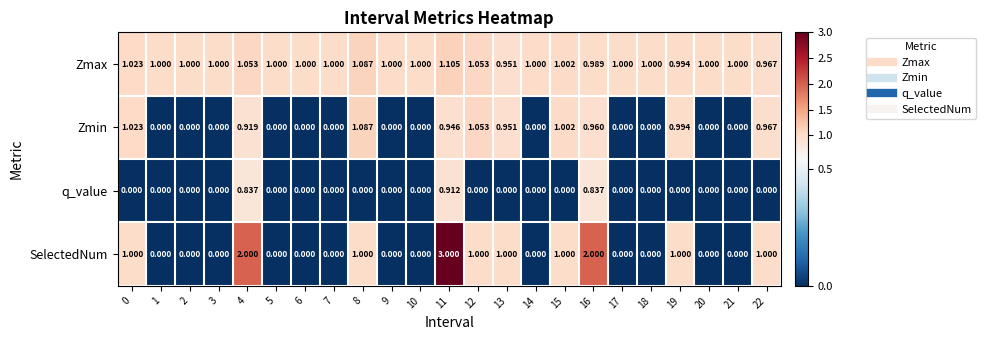

List the series in order of their peak value, highest first.

SelectedNum, Zmax, Zmin, q_value